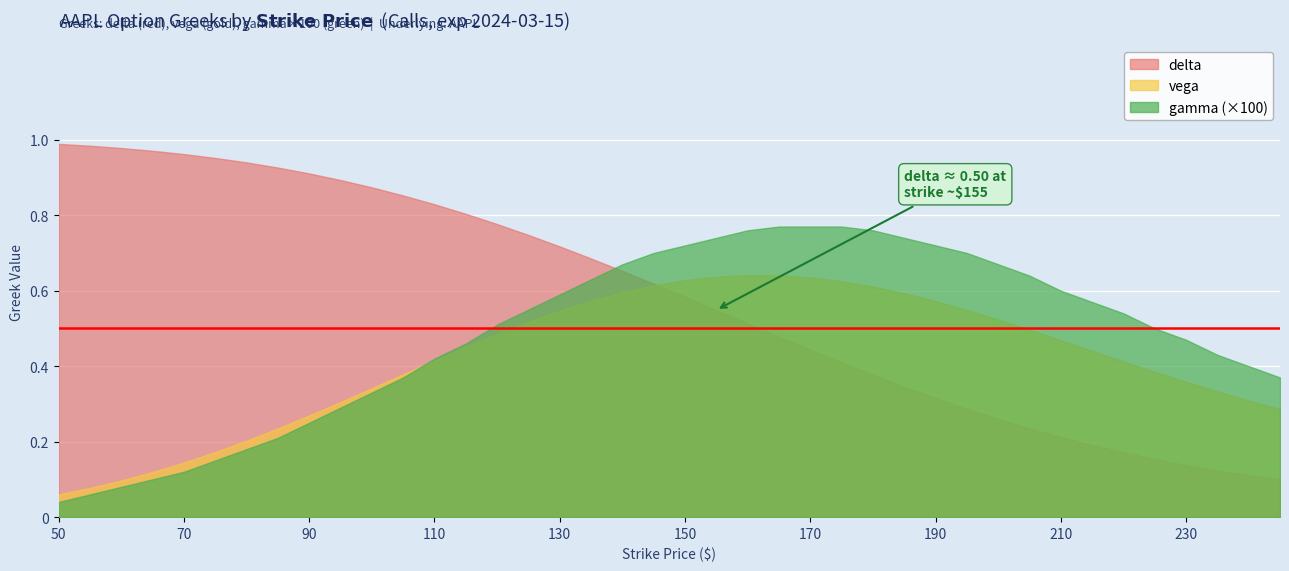

Count the vega values in the range 0 to 1.

40